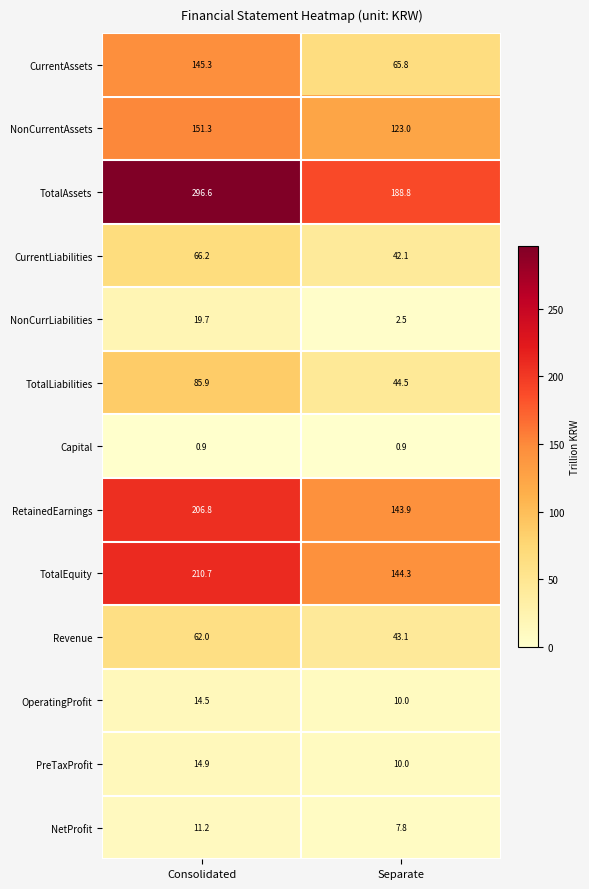

What is the total value across all series at Separate?

826.7